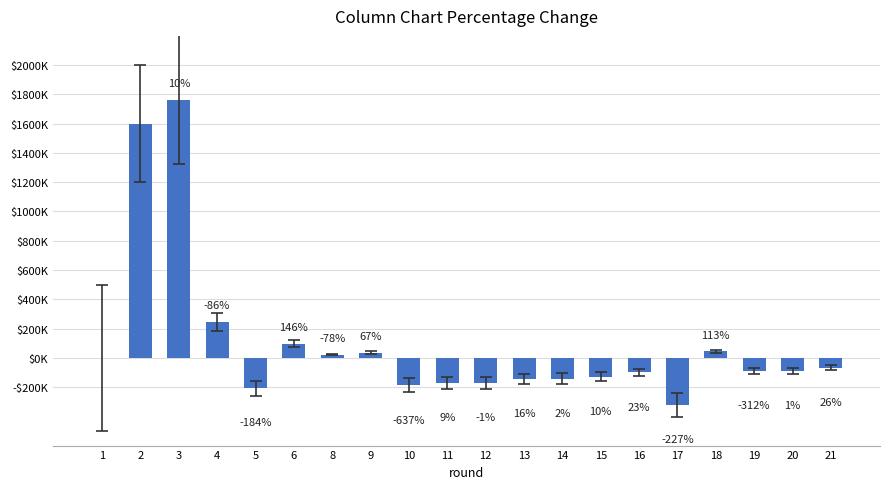

List the labels in order of value, smallest first.

17, 5, 10, 12, 11, 13, 14, 15, 16, 19, 20, 21, 1, 8, 9, 18, 6, 4, 2, 3